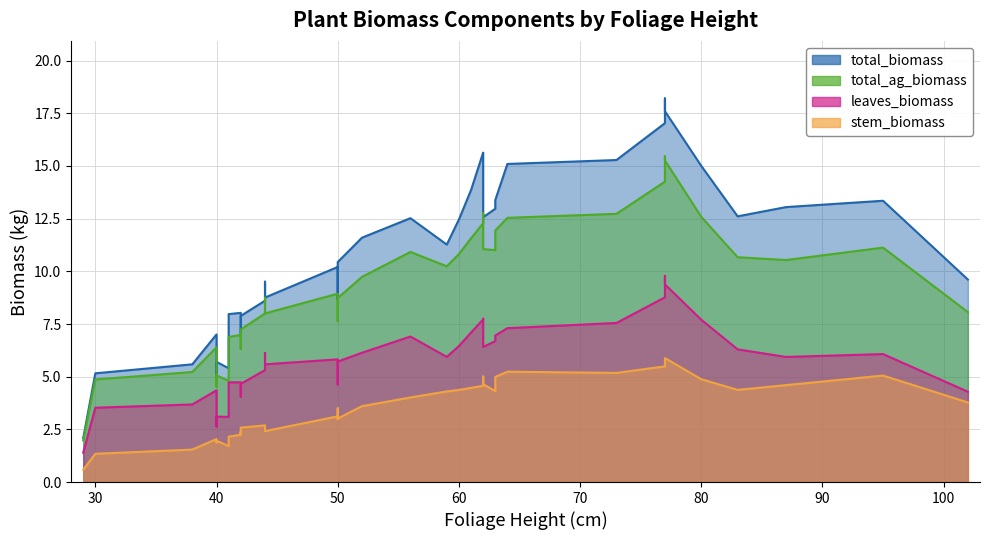

True or false: stem_biomass and total_ag_biomass intersect in this chart.

False